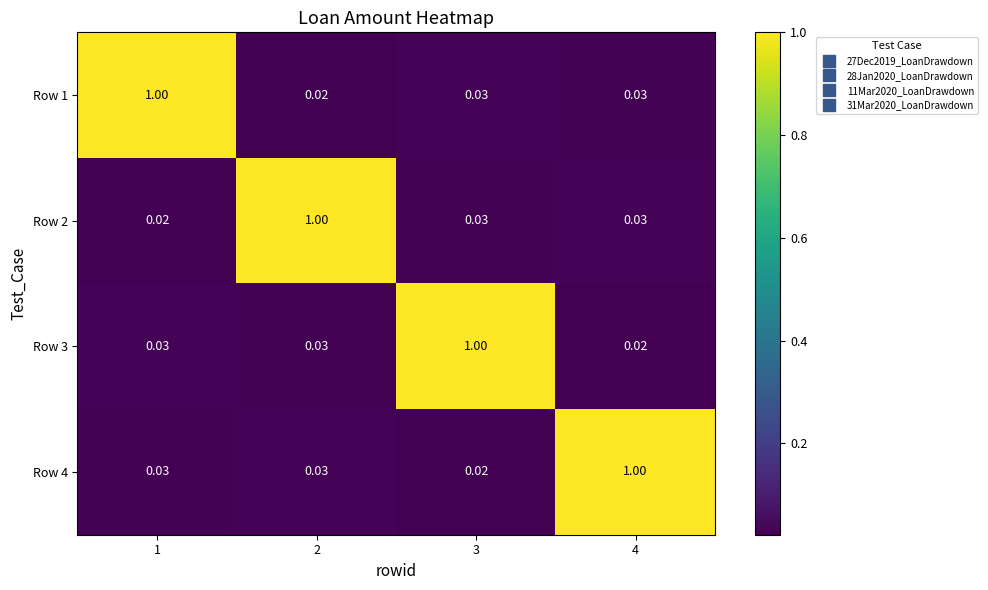

What is the total value across all series at 2?

1.1